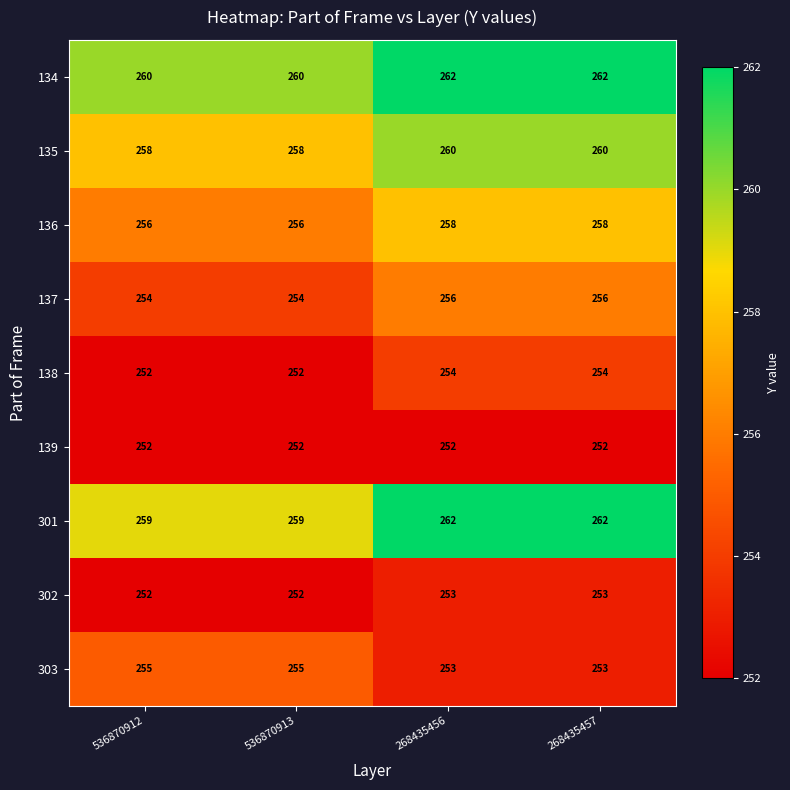

What is the sum of all 134 values?

1044